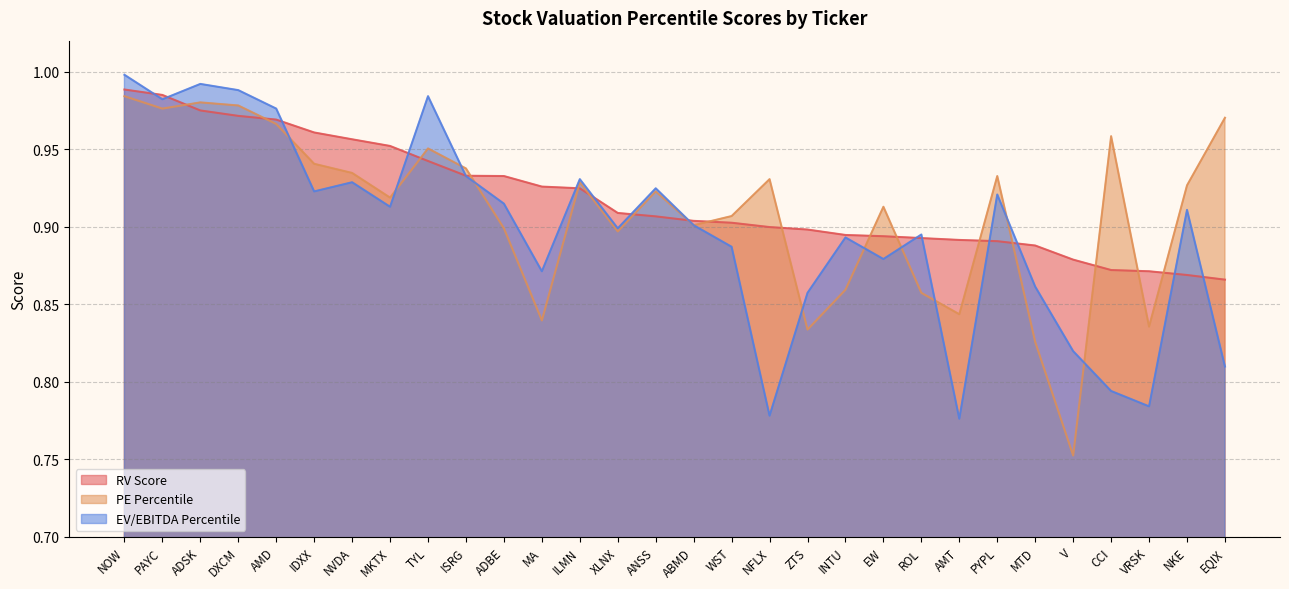

At which label does PE Percentile reach its minimum?

V